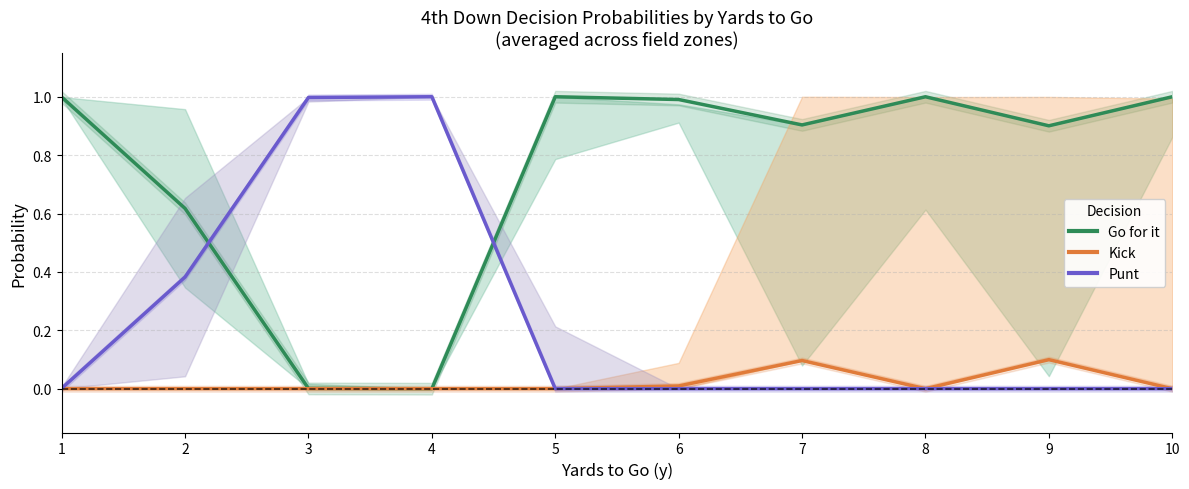

Reading left to right, what are all the values shown in this chart?

Go for it: 1=1.0	2=0.6	3=0.0	4=0.0	5=1.0	6=1.0	7=0.9	8=1.0	9=0.9	10=1.0
Kick: 1=0.0	2=0.0	3=0.0	4=0.0	5=0.0	6=0.0	7=0.1	8=0.0	9=0.1	10=0.0
Punt: 1=0.0	2=0.4	3=1.0	4=1.0	5=0.0	6=0.0	7=0.0	8=0.0	9=0.0	10=0.0